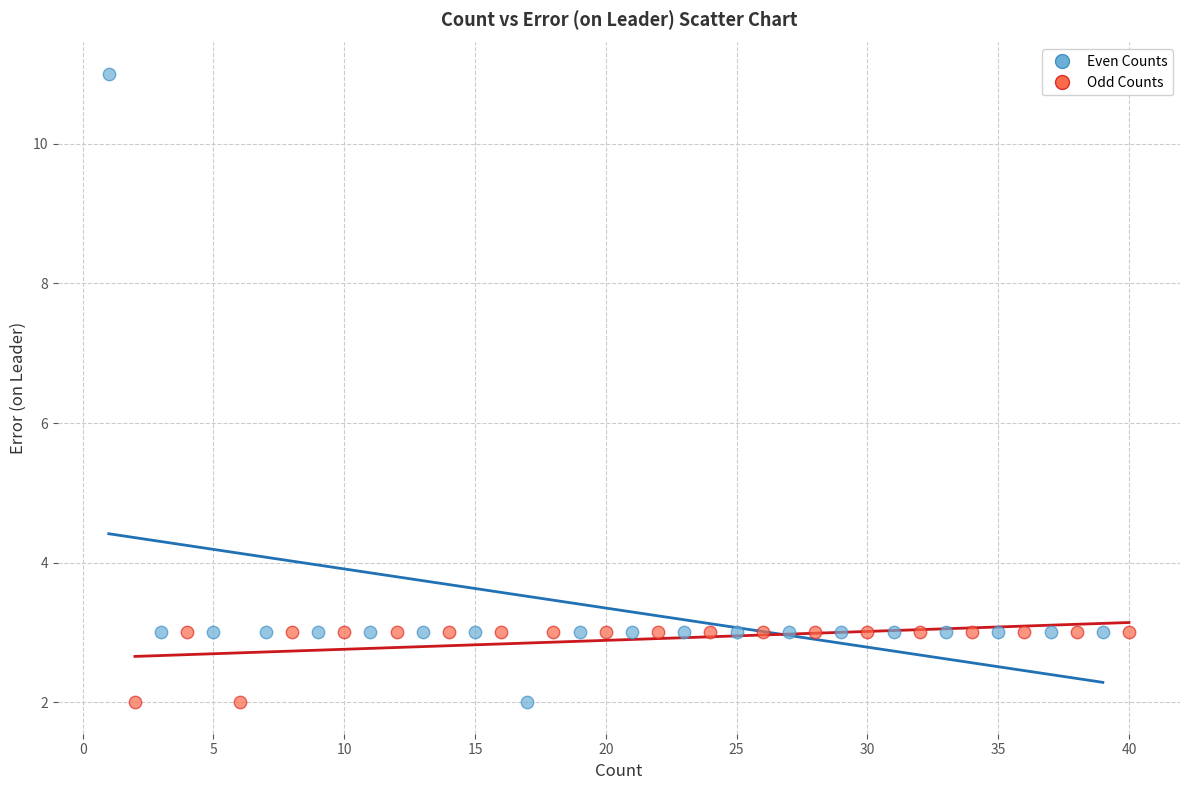

Which series has the largest Y range (max minus min)?

Even Counts